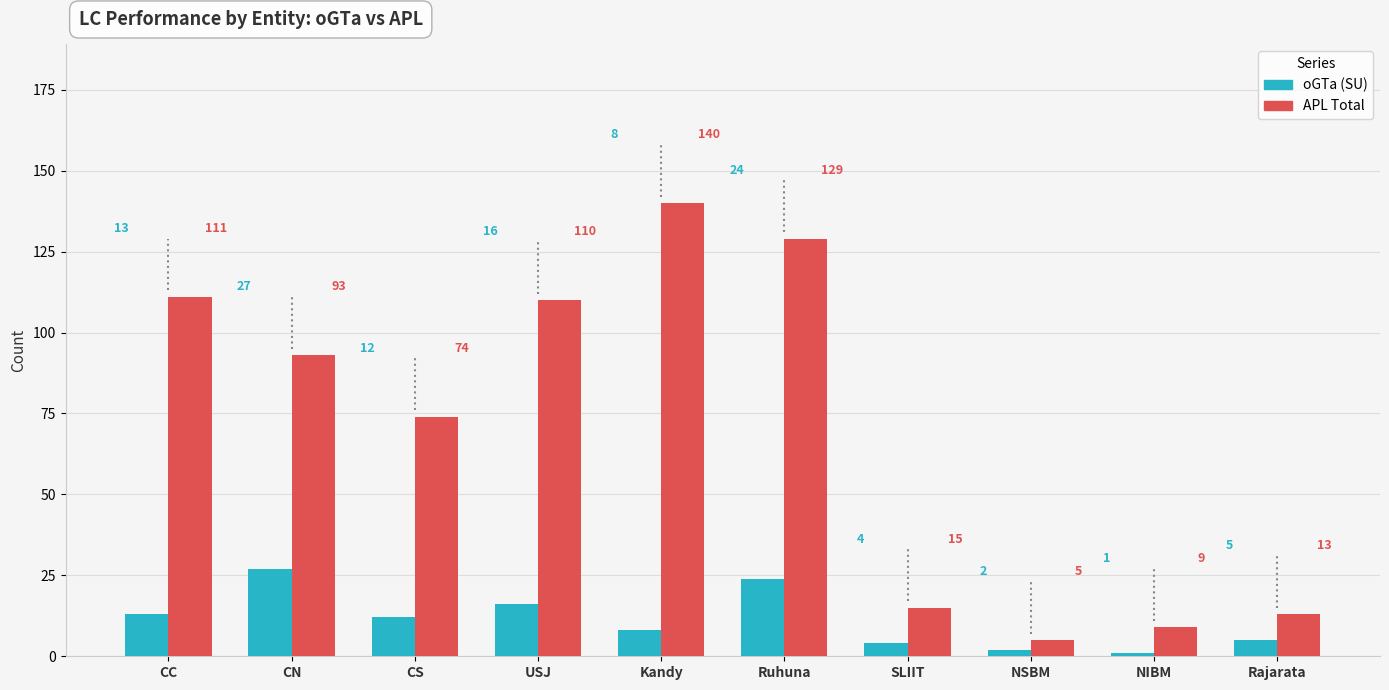

What is the label of the 2nd bar from the left?

CN